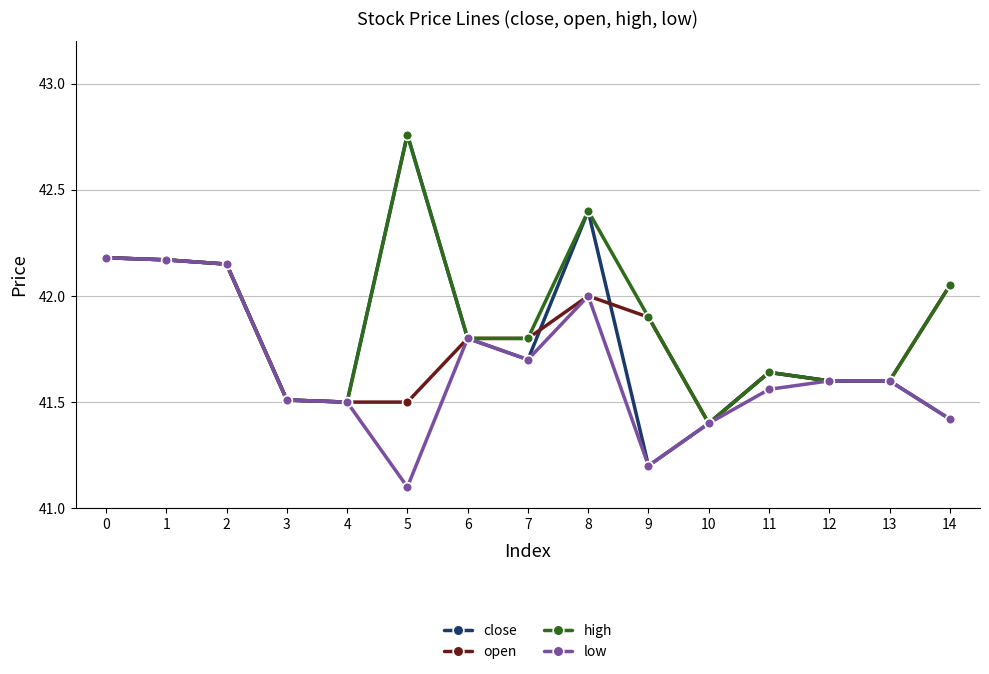

The close series shows 42.2 at 1. True or false?

True